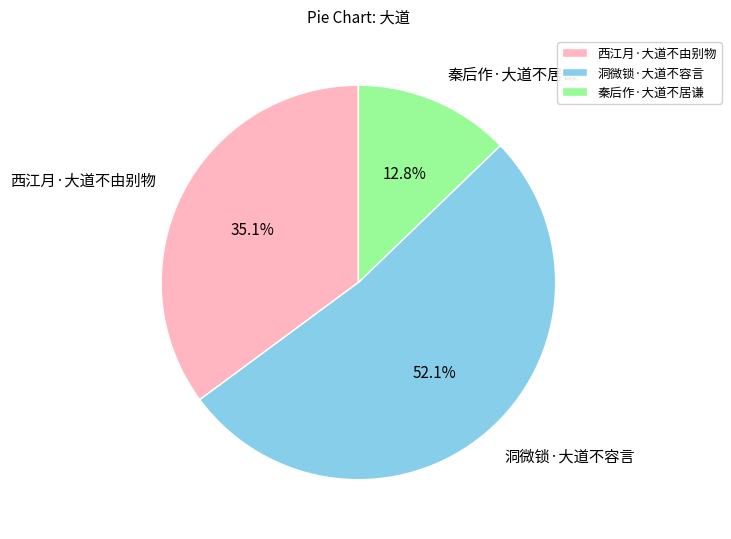

To the nearest percent, what portion does 洞微锁·大道不容言 represent?

52%